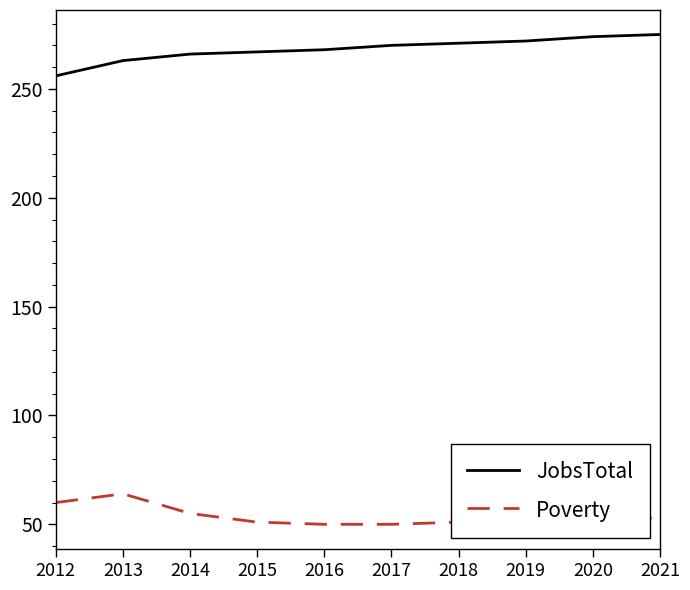

What is the sum of the Poverty values at 2012 and 2016?

110